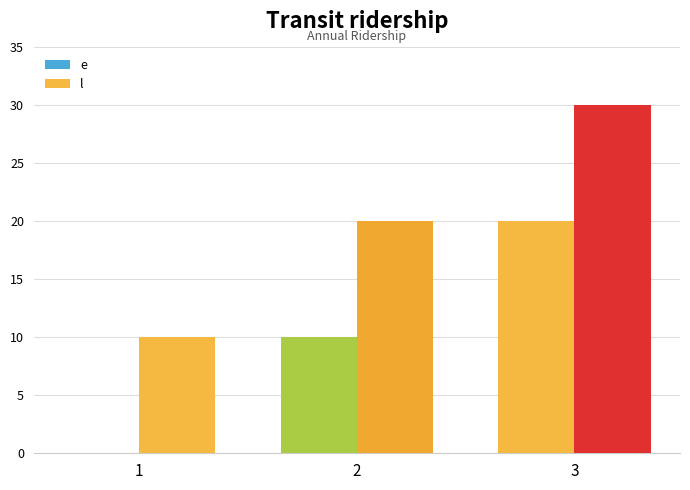

Reading left to right, what are all the values shown in this chart?

e: 0	10	20
l: 10	20	30